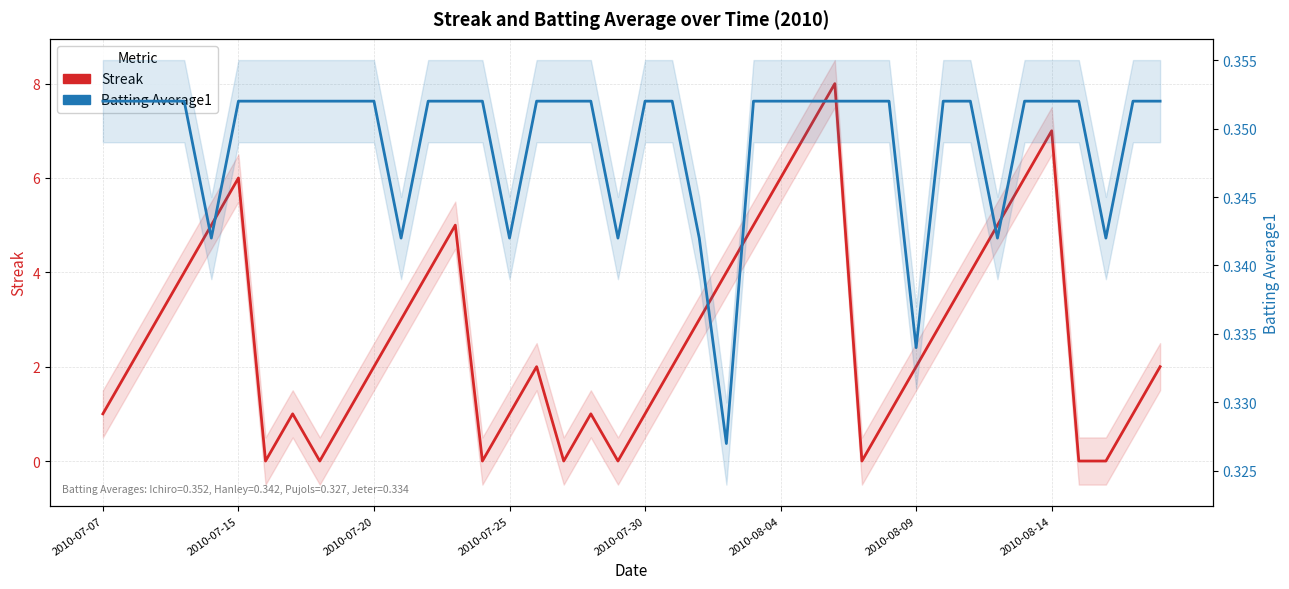

What position from the left is 11?

12